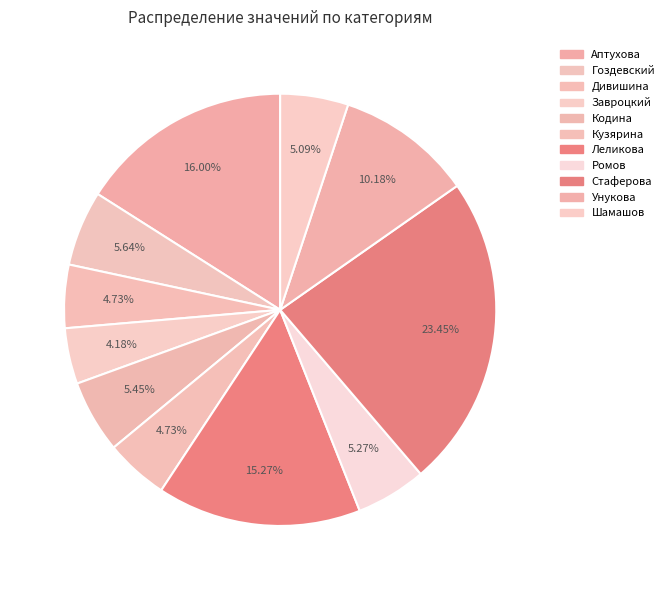

To the nearest percent, what portion does Стаферова represent?

23%